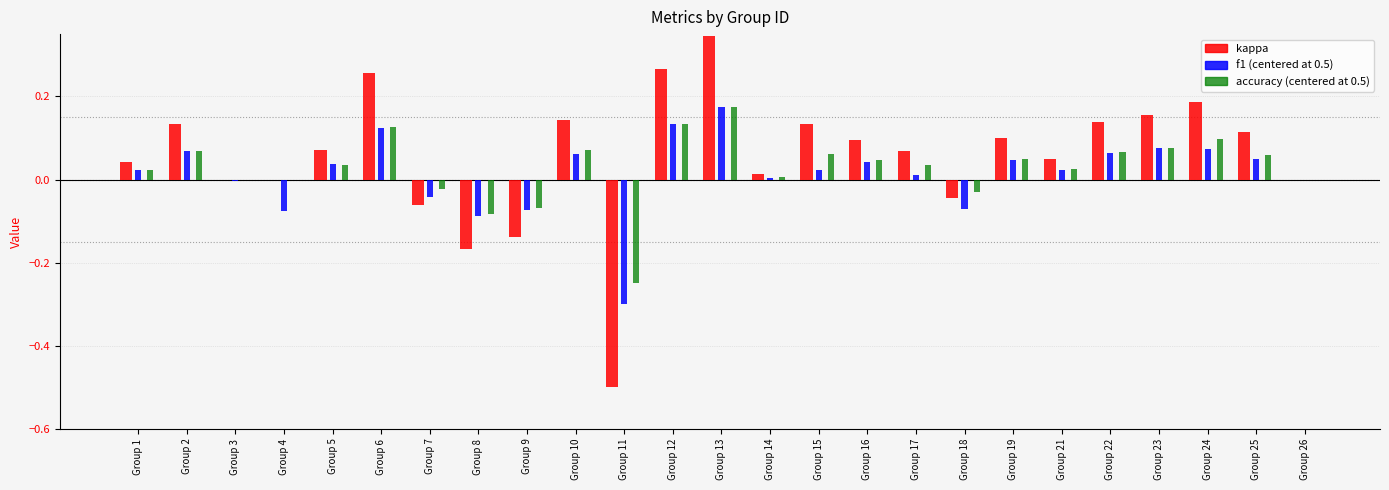

At which label does kappa reach its peak?

Group 13